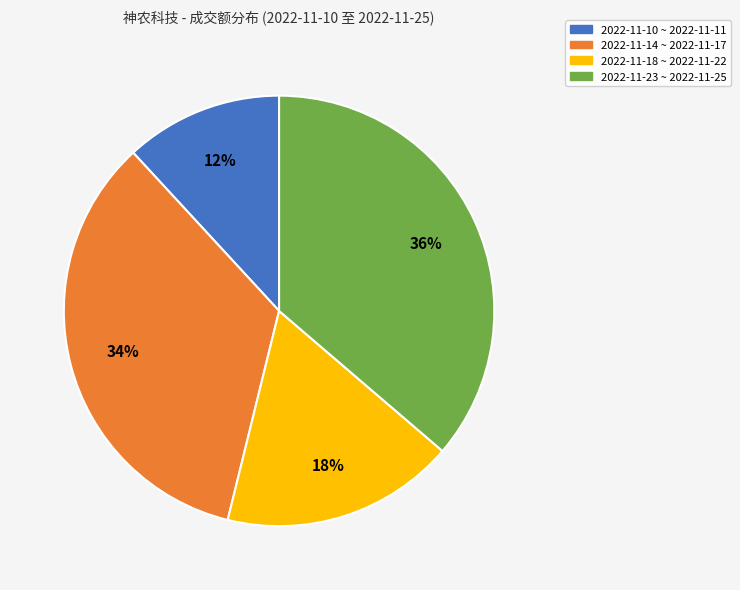

To the nearest percent, what is the difference between the largest and smallest slice percentages?

24%